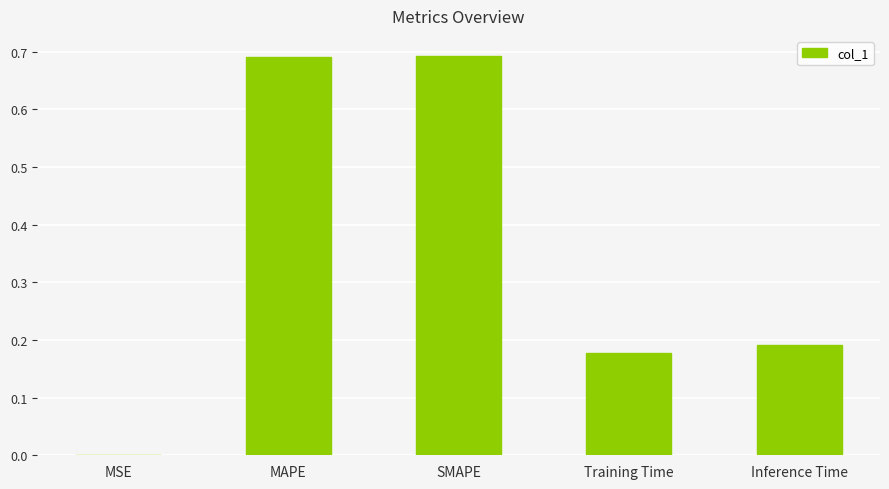

What is the sum of all values?

1.8